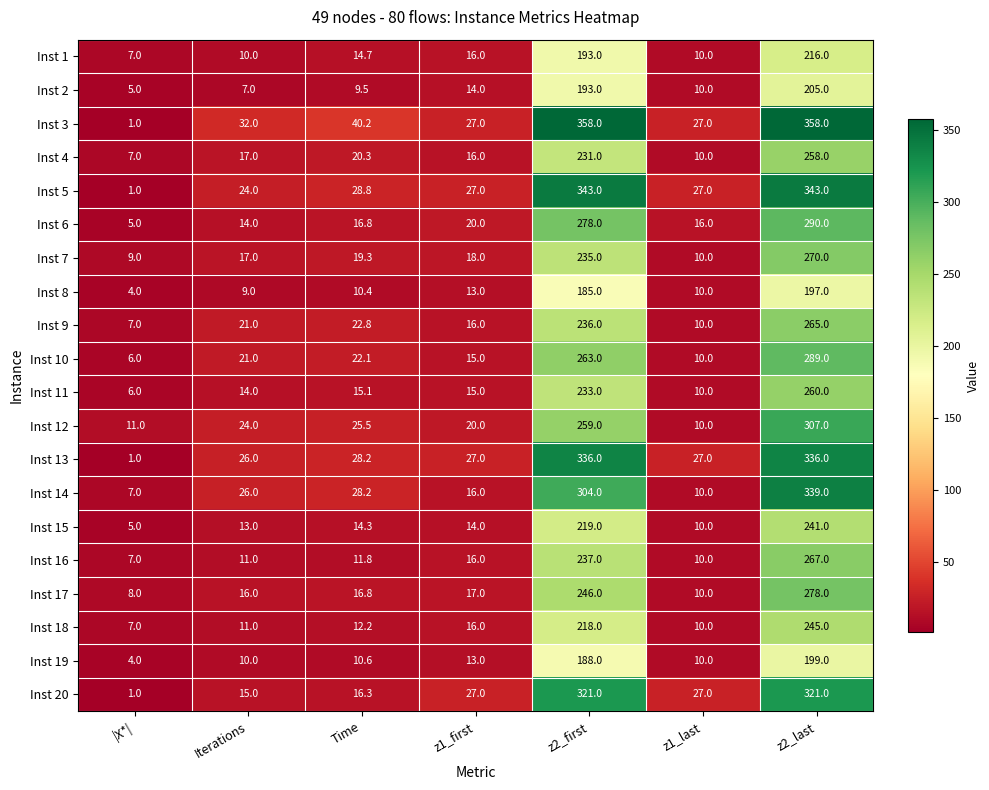

The value of Inst 18 at z1_last is 17.3. True or false?

False